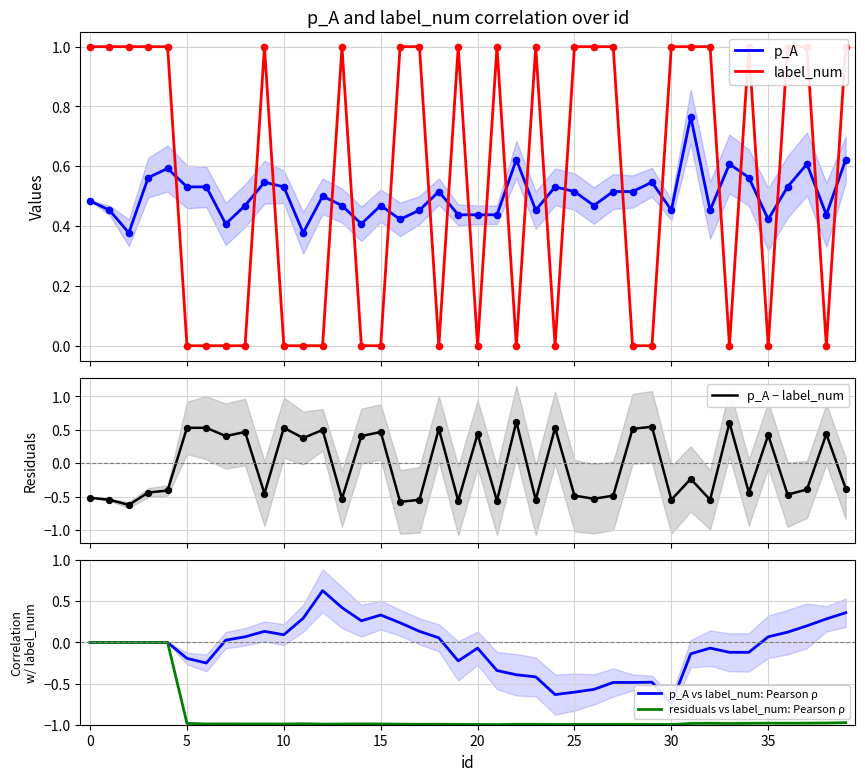

At how many categories does at least one series exceed 0?

40